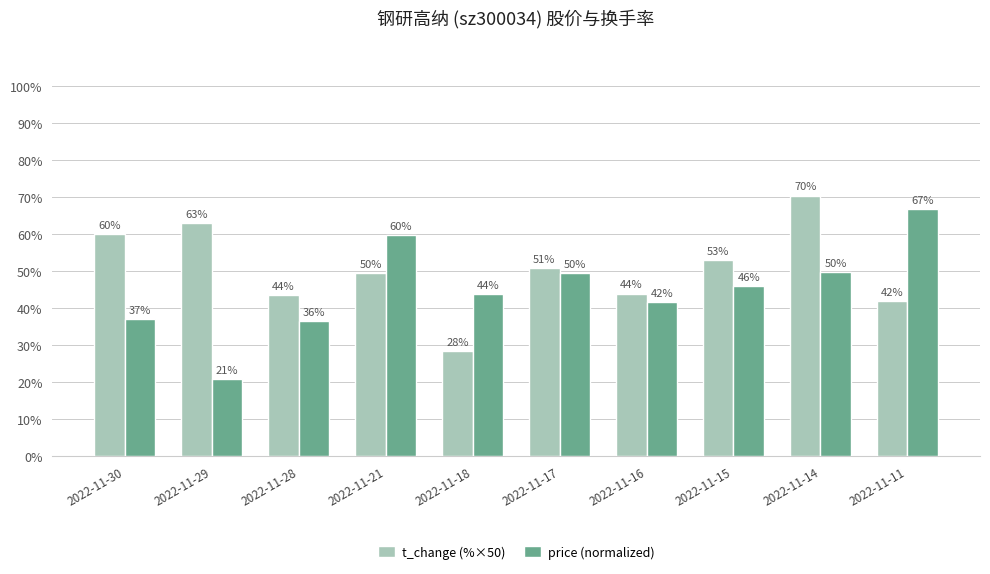

Which series has the largest range (max minus min)?

price (normalized)